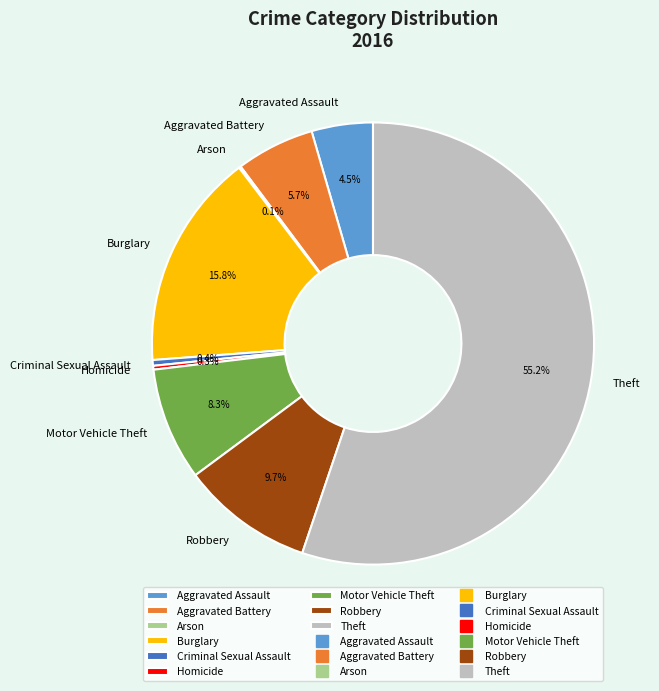

Do Criminal Sexual Assault and Aggravated Assault together represent more than half of the pie?

No